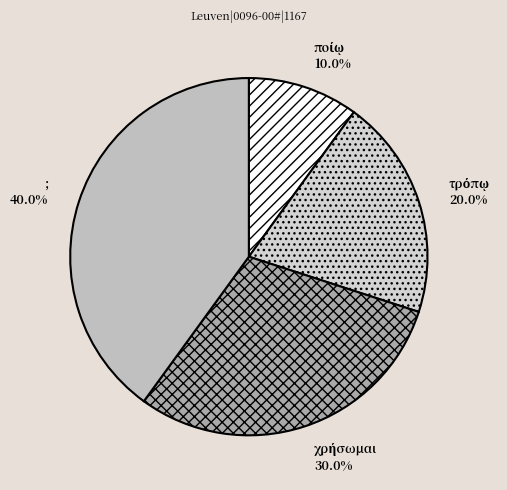

How many segments does this pie chart have?

4